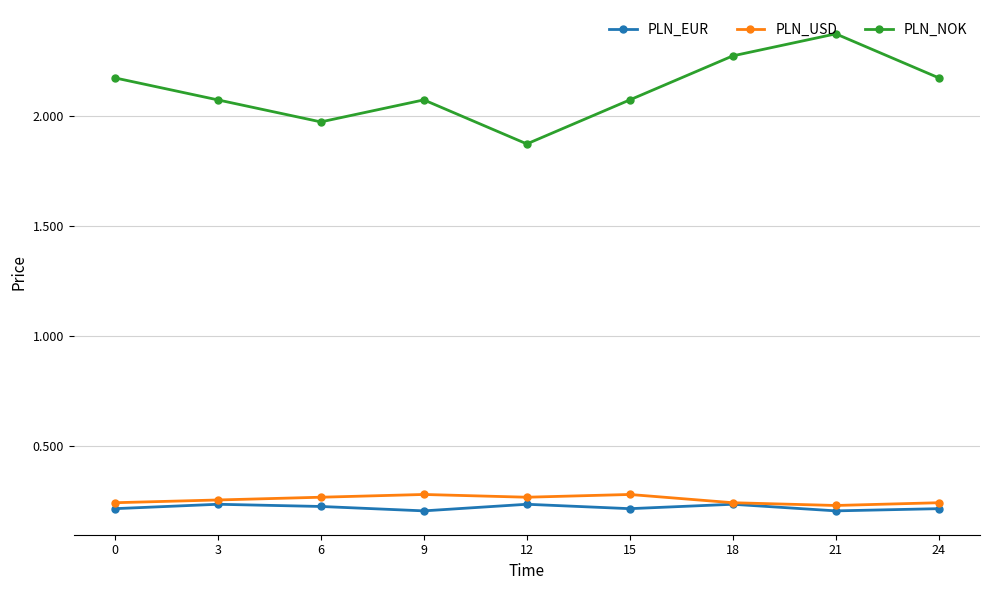

Which category has the highest value across all series?

21